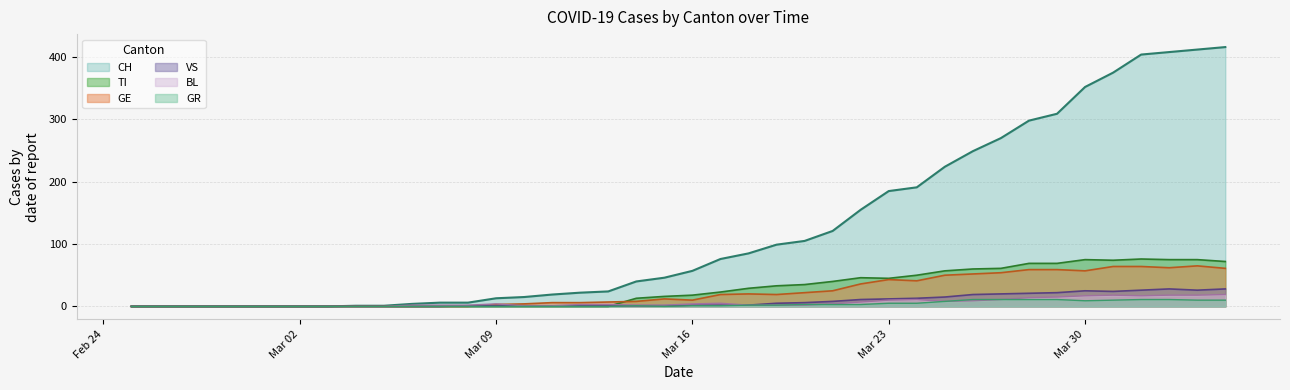

How many lines are shown in the chart?

6